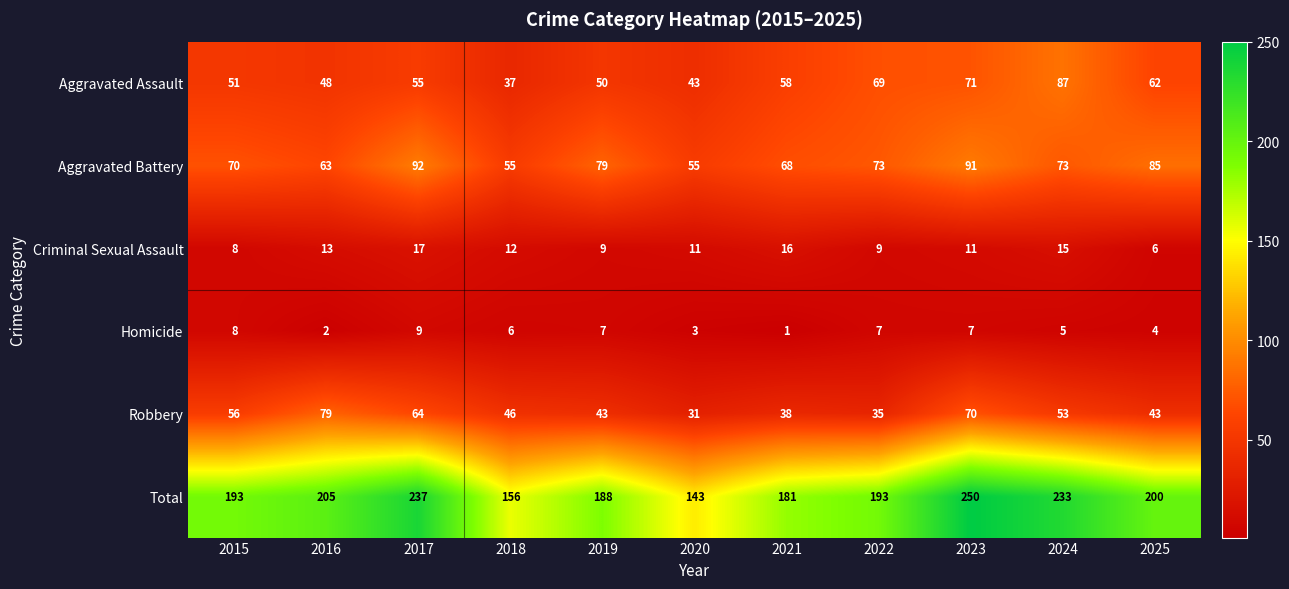

The Homicide series shows 2 at 2022. True or false?

False